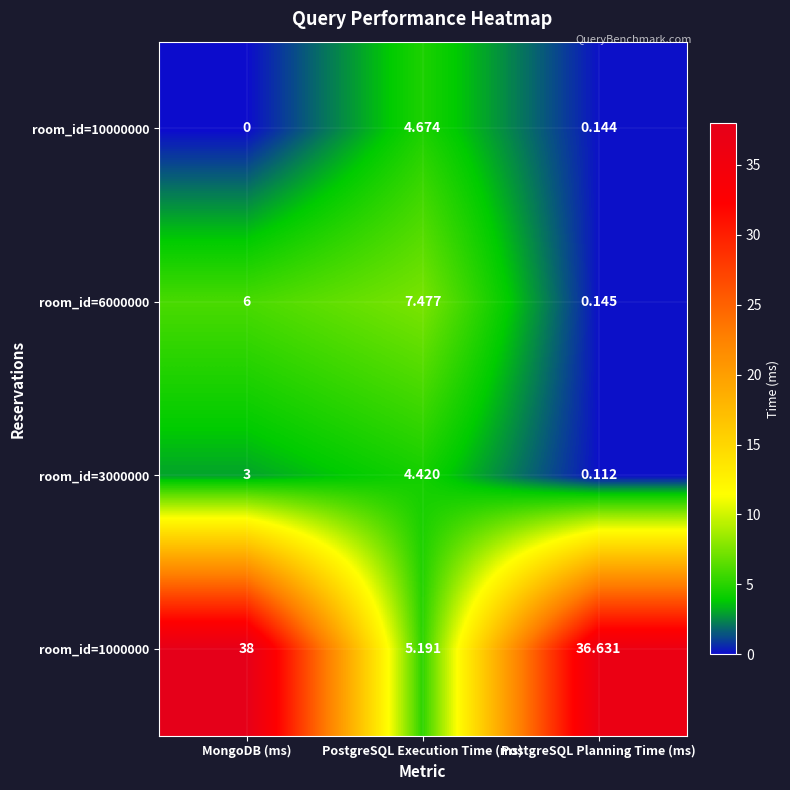

Where is room_id=10000000 nearest to the value 2?

PostgreSQL Planning Time (ms)